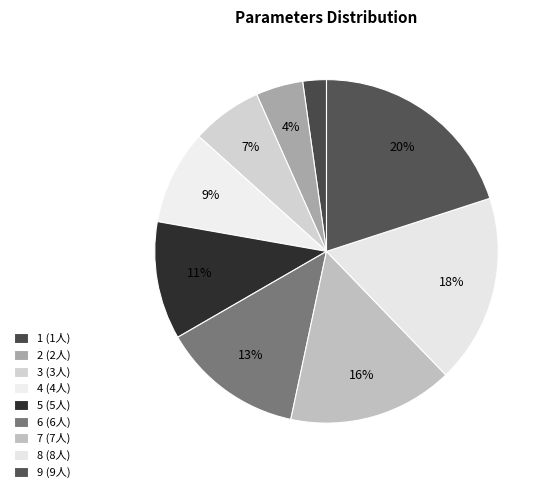

To the nearest percent, what is the combined percentage of 3 and 6?

20%